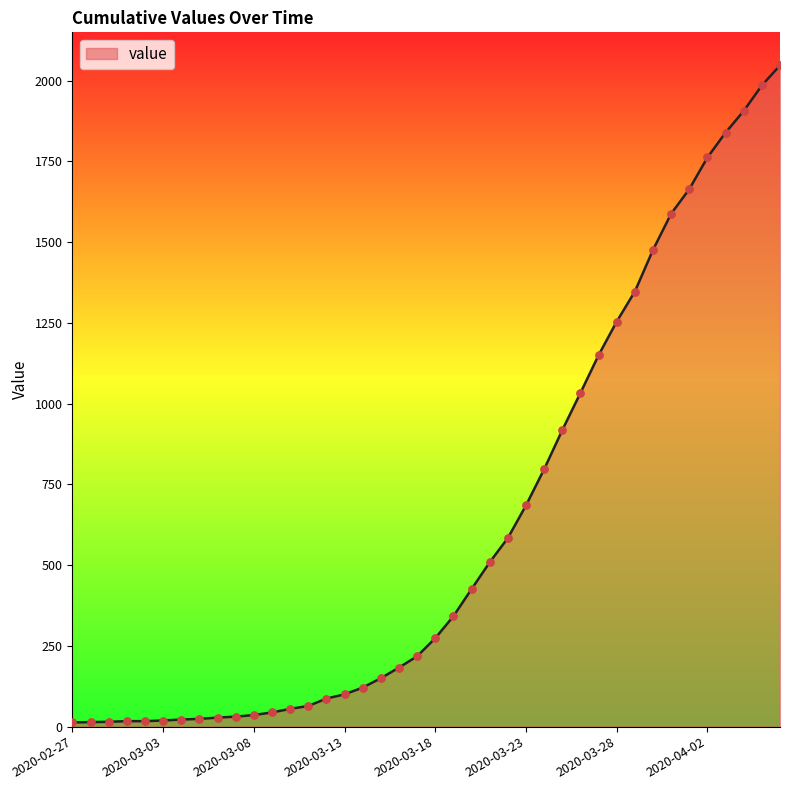

What is the maximum value shown in the chart?

2047